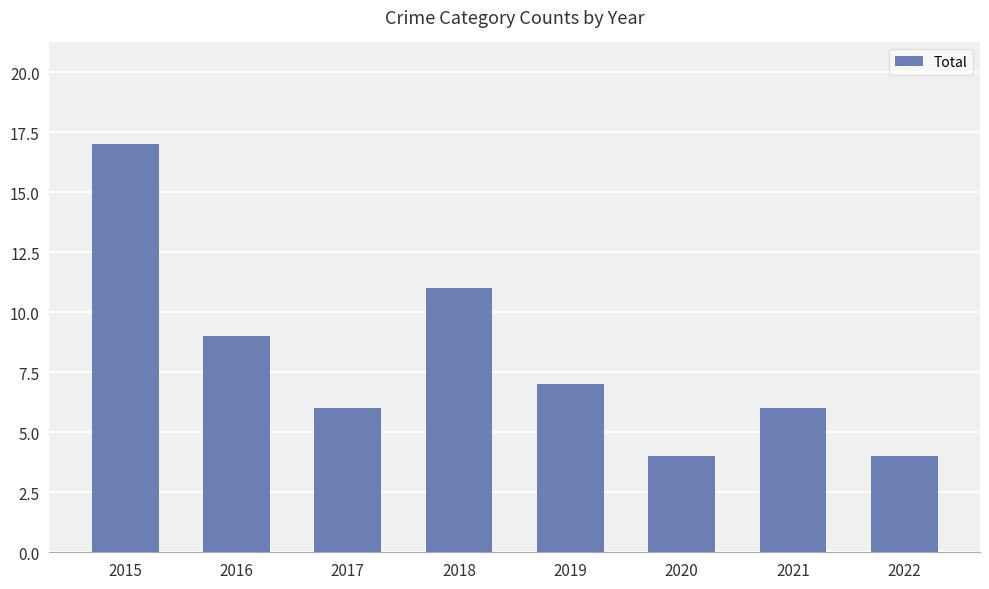

What is the difference between the maximum and minimum values?

13